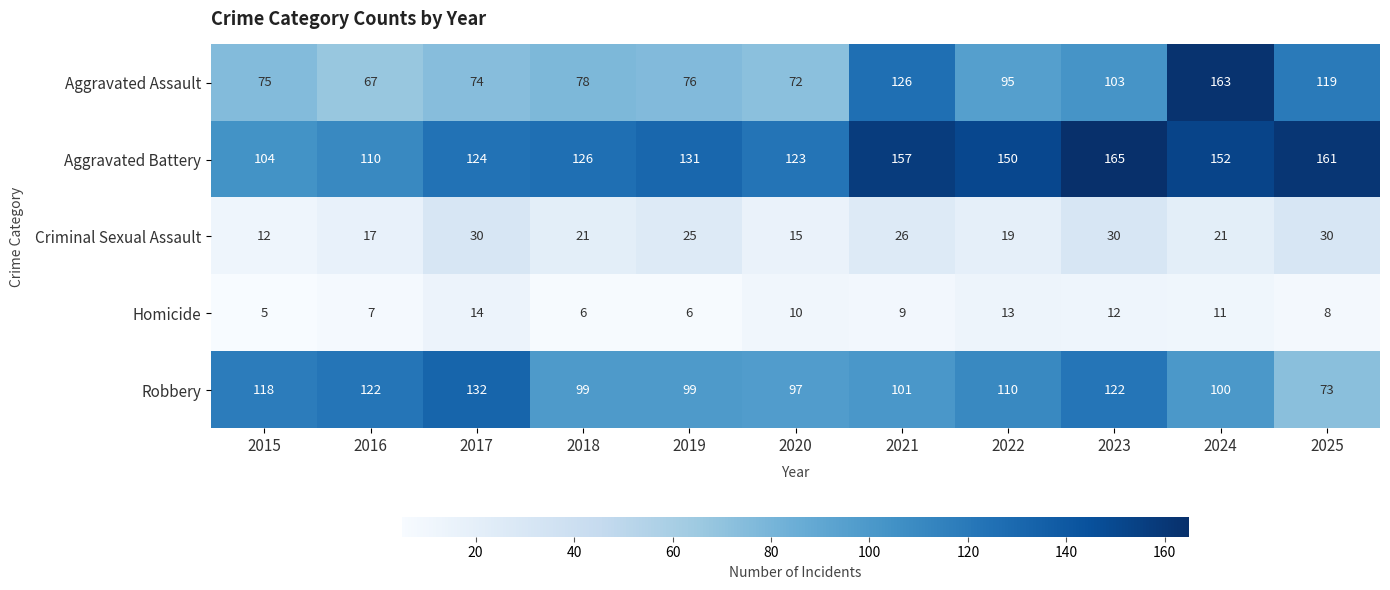

The value of Criminal Sexual Assault at 2018 is 8. True or false?

False